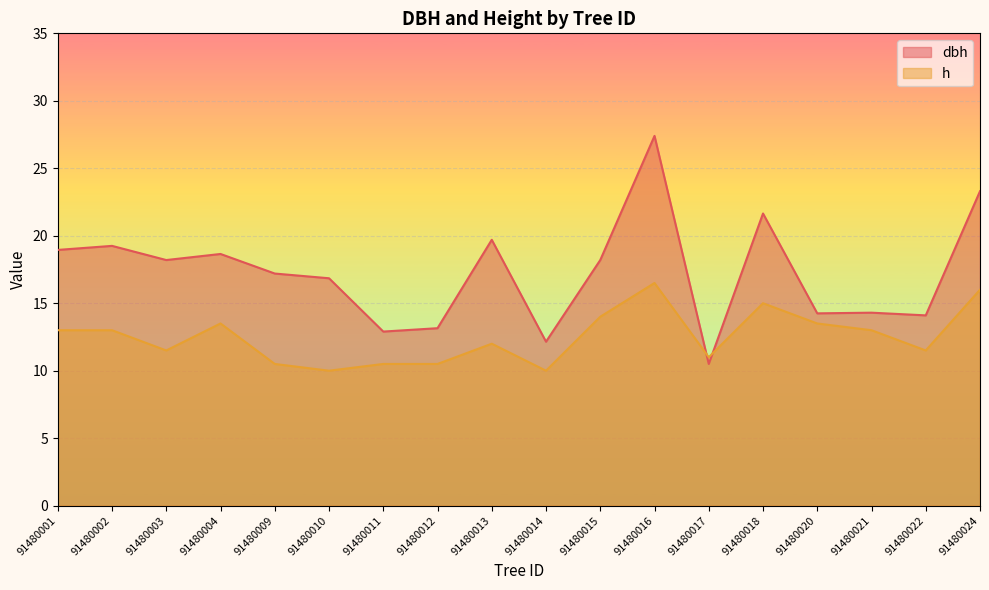

At which label does h reach its peak?

91480016